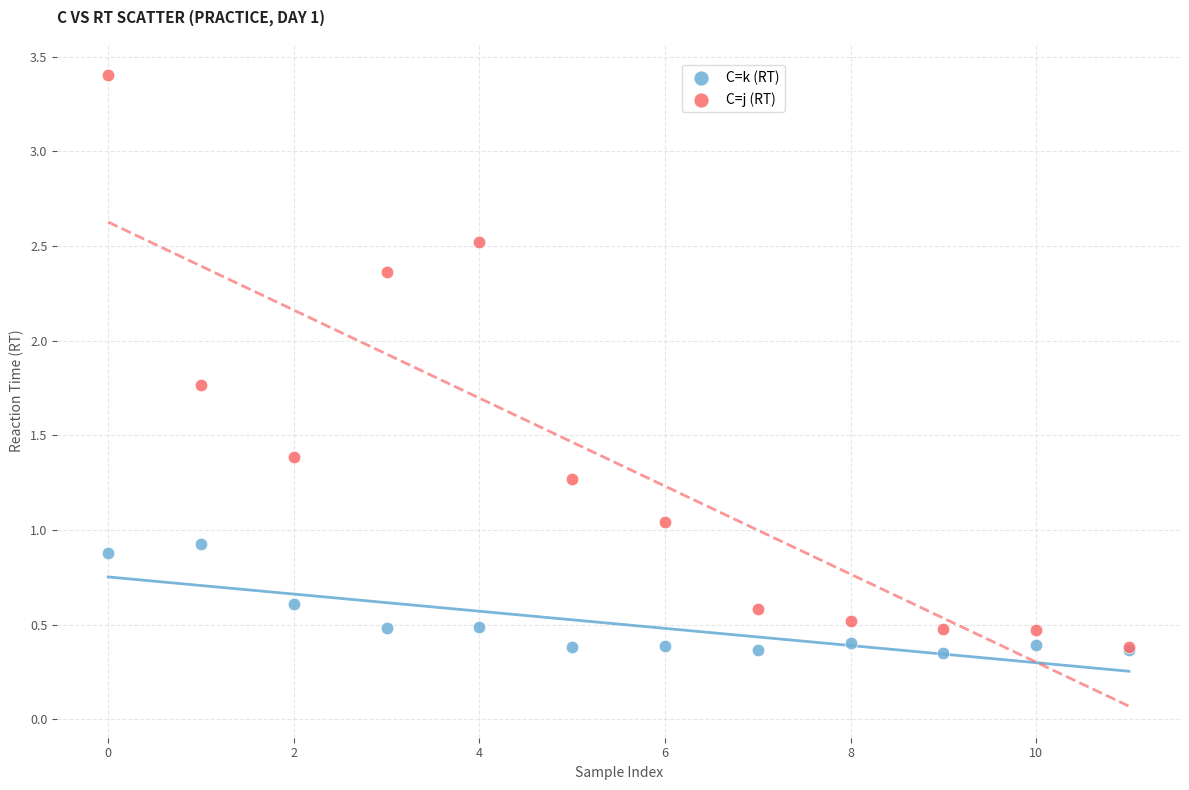

What are all the series names shown in the legend?

C=k (RT), C=j (RT)